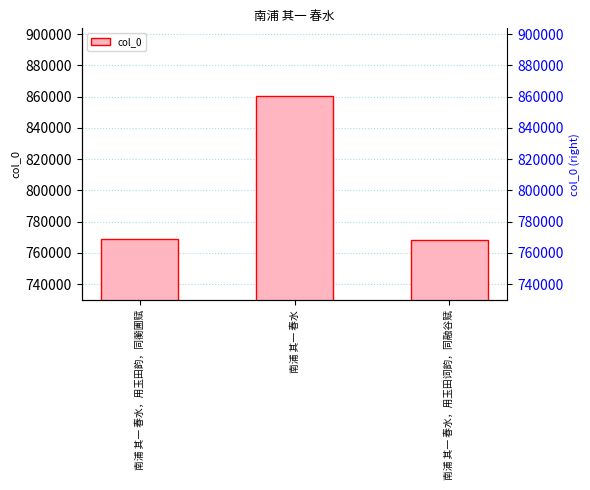

Which category has the highest value across all series?

南浦 其一 春水